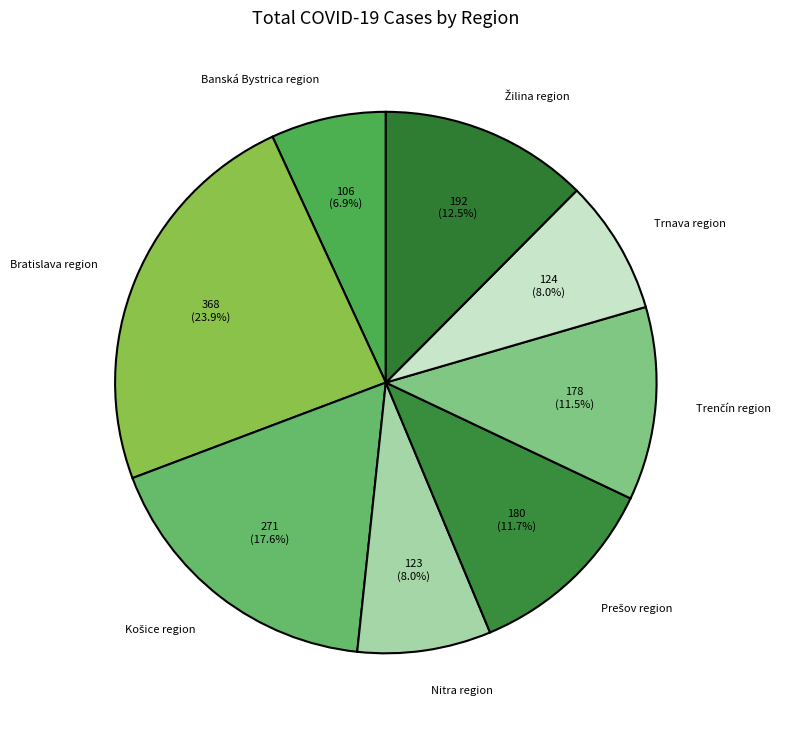

What is the smallest slice in the pie chart?

Banská Bystrica region